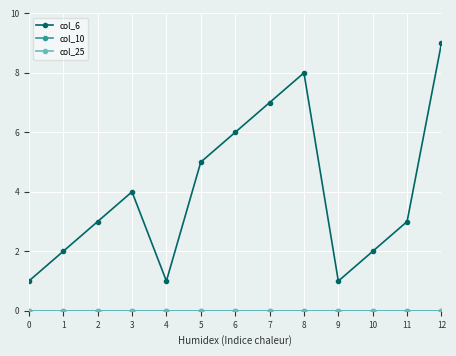

Which series has the widest spread of values?

col_6